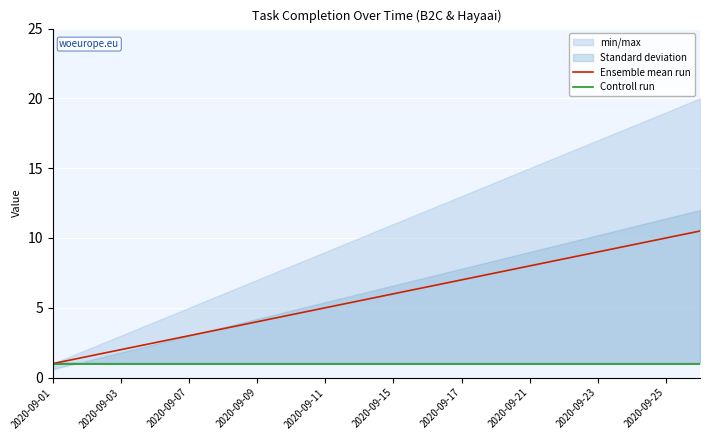

The Ensemble mean run series shows 2.0 at 2020-09-03. True or false?

True